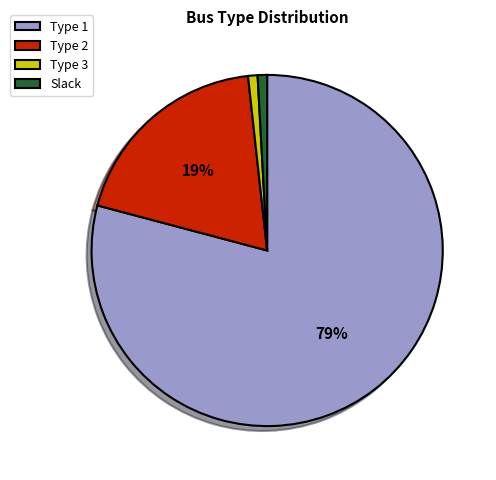

To the nearest percent, what is the average slice percentage?

25%